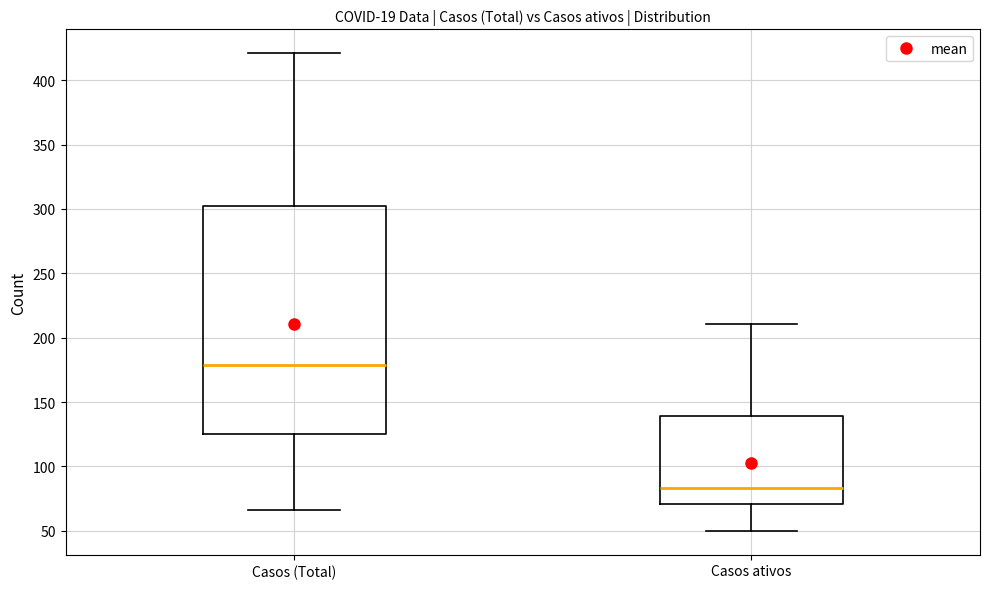

Reading left to right, transcribe this box plot: for each box, give where its median line is, the range the box spans, and where its two whiskers end, as read against the y-axis. The values are not printed on the chart, so give them approximately, as read against the axis.

Casos (Total): median 180, box 125 to 305, whiskers 65 to 420
Casos ativos: median 85, box 70 to 140, whiskers 50 to 210